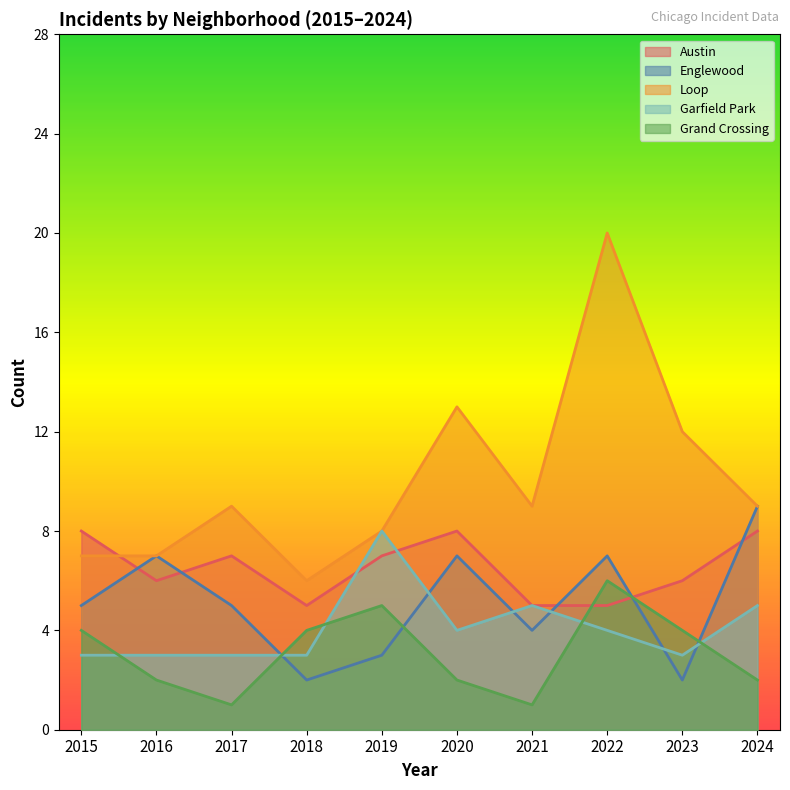

What is the lowest value of the Loop series?

6